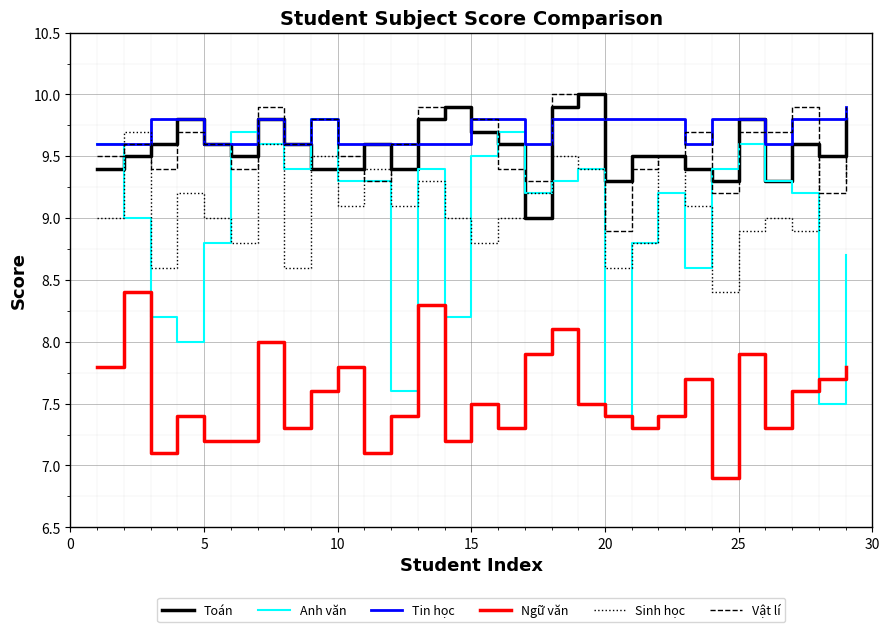

Which series has the widest spread of values?

Anh văn